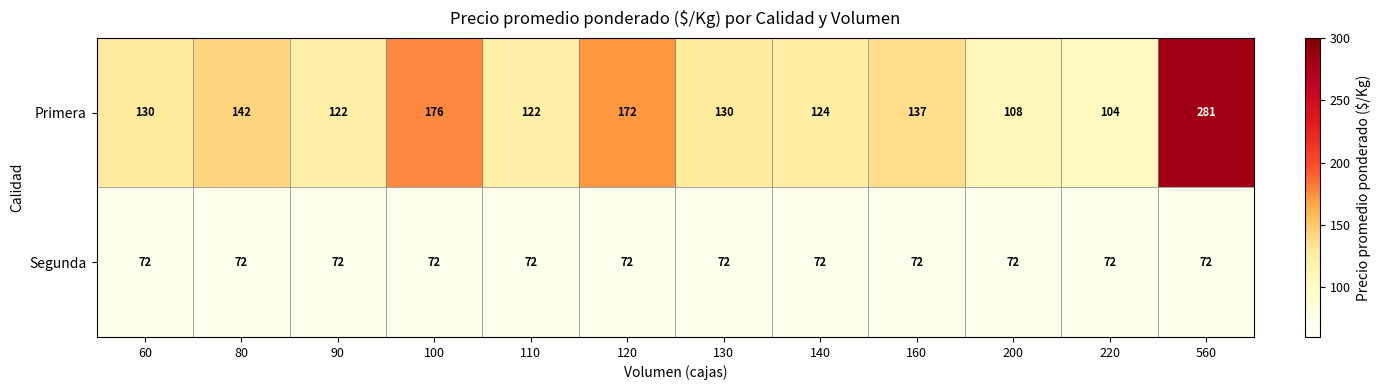

Which category has the highest value across all series?

560